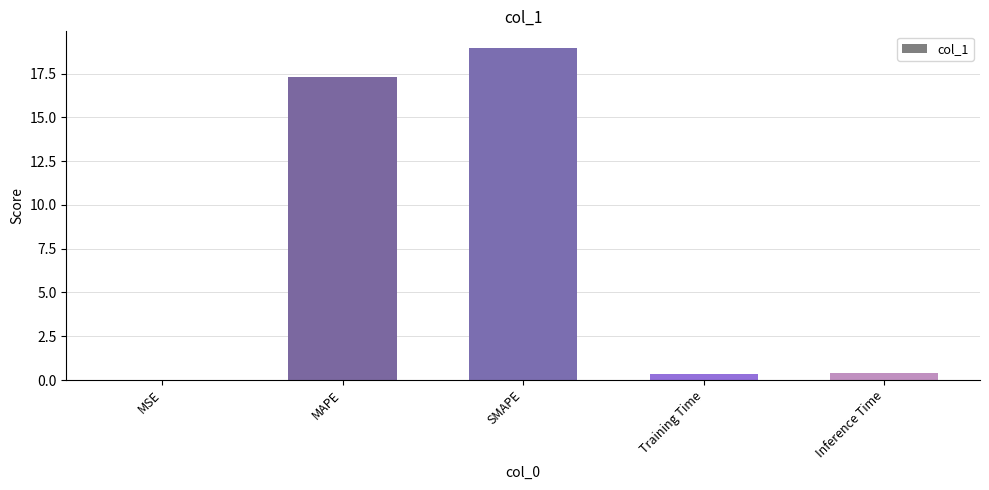

What is the maximum value shown in the chart?

19.0